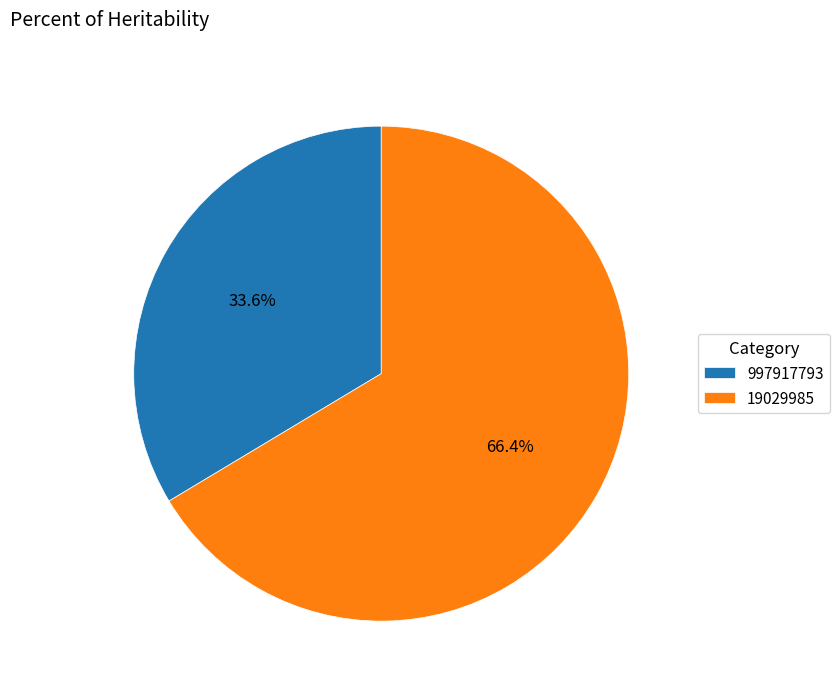

To the nearest percent, what portion does 19029985 represent?

66%